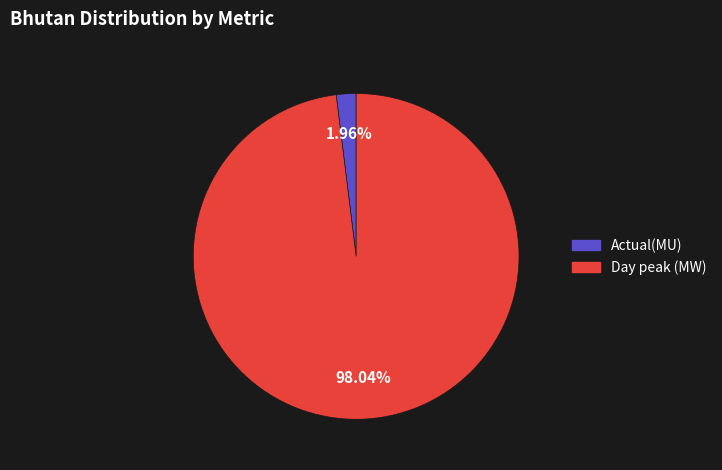

To the nearest percent, what is the difference between the largest and smallest slice percentages?

96%